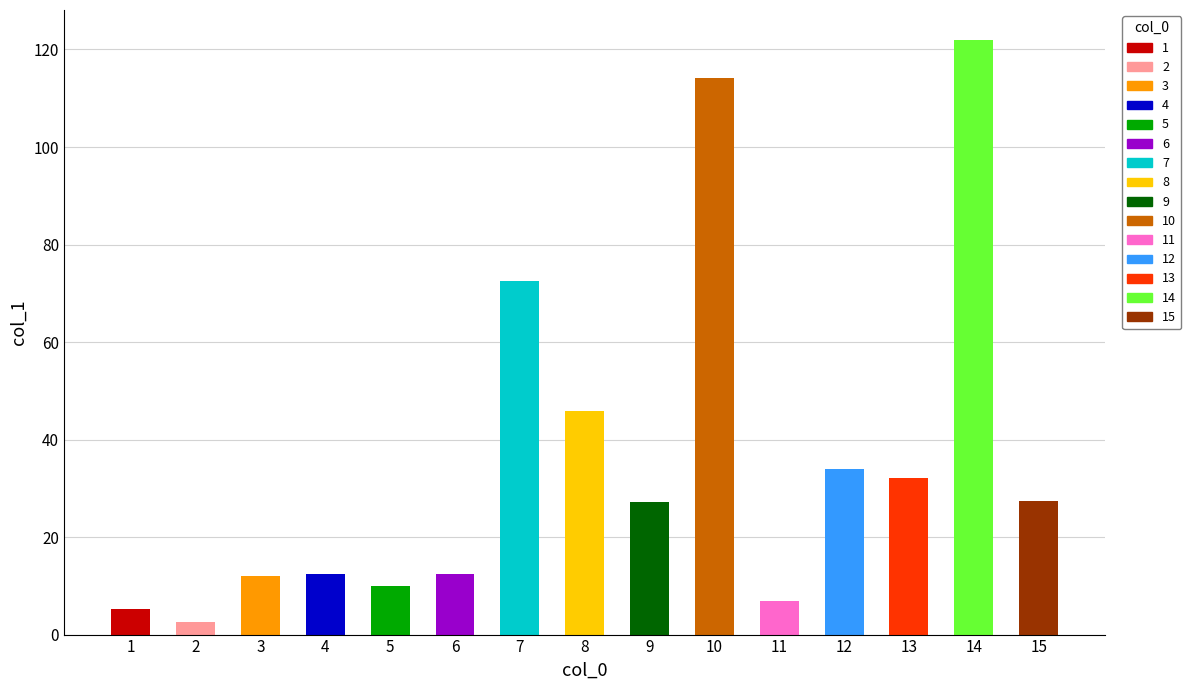

What is the value of the 9th bar from the left?

27.1